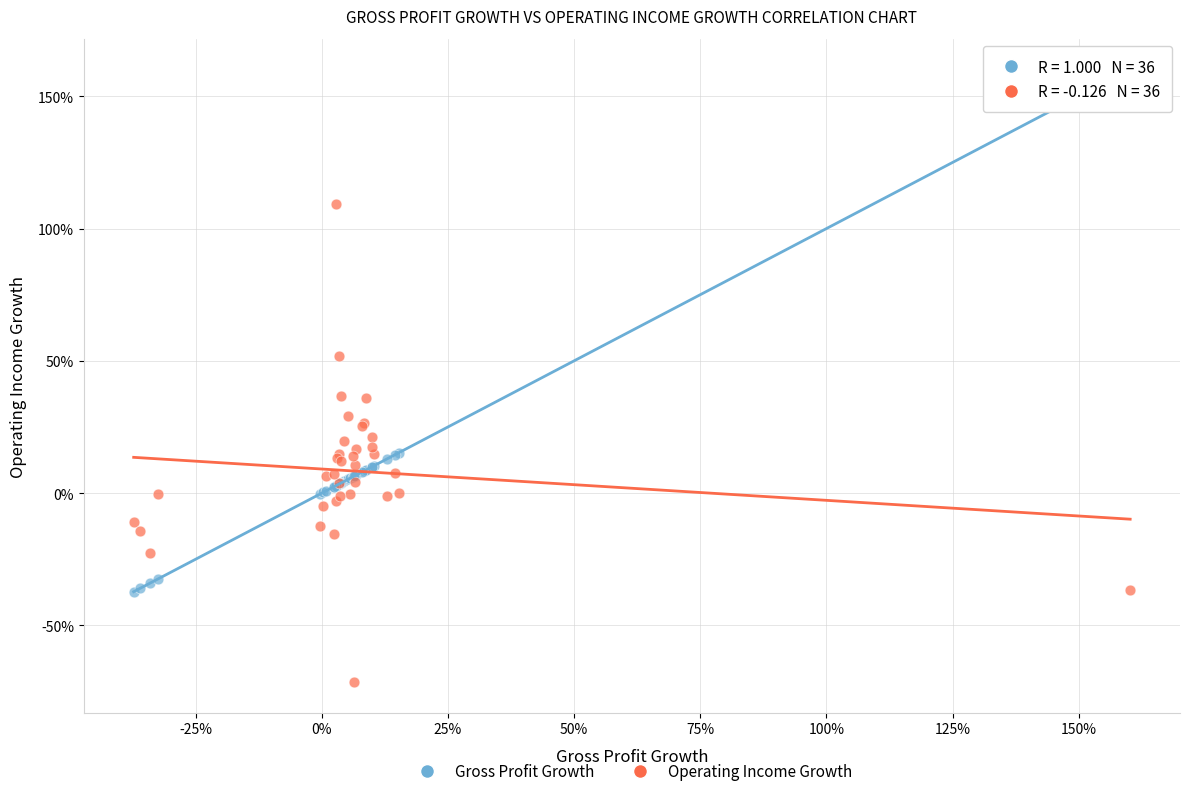

Which series reaches the maximum Y coordinate?

Gross Profit Growth